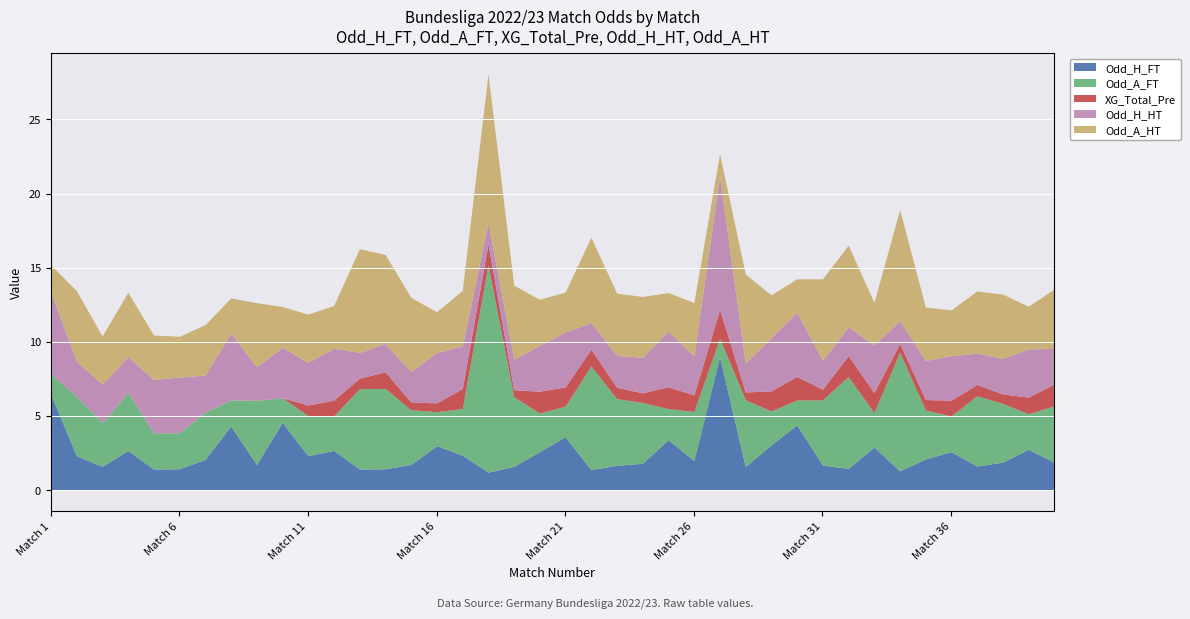

What is the average value of the Odd_A_HT series?

4.0